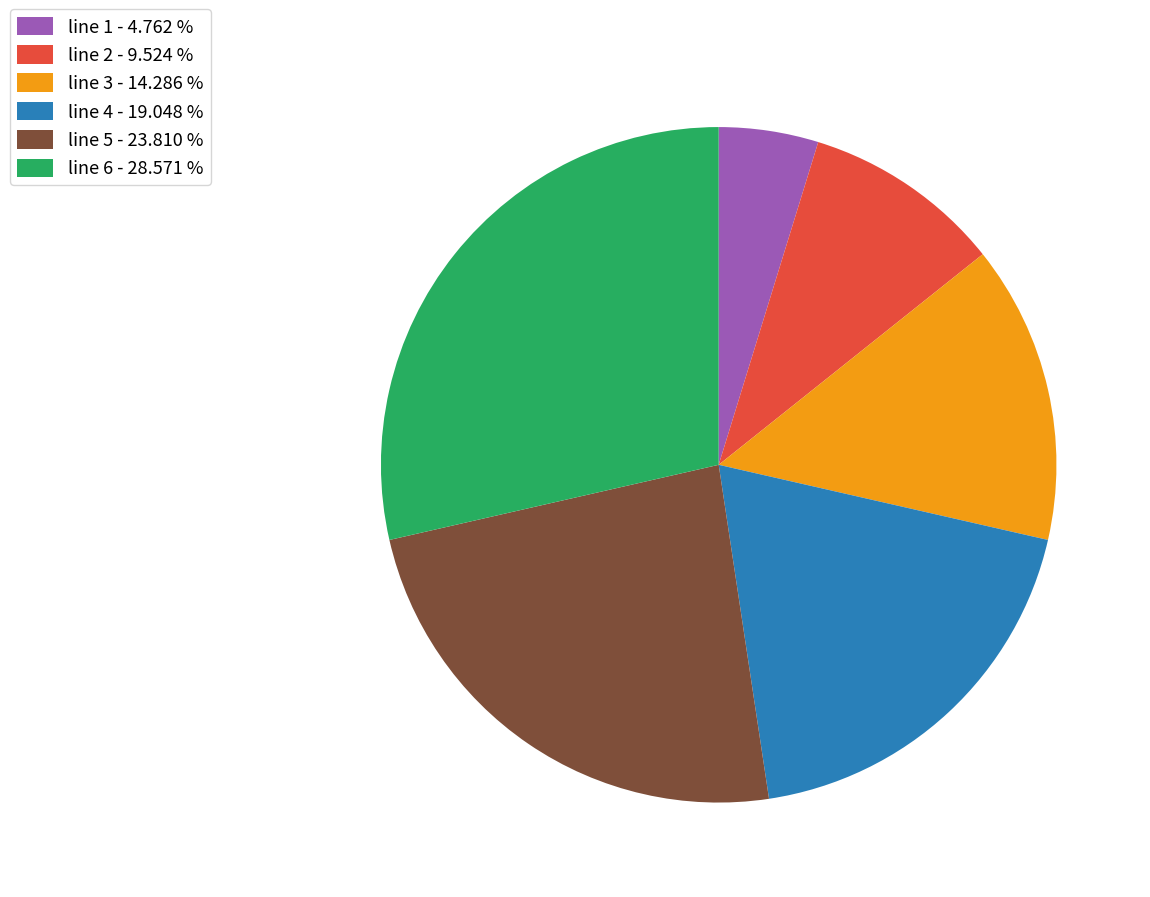

Approximately how many times larger is the value at line 2 compared to line 4?

0.5